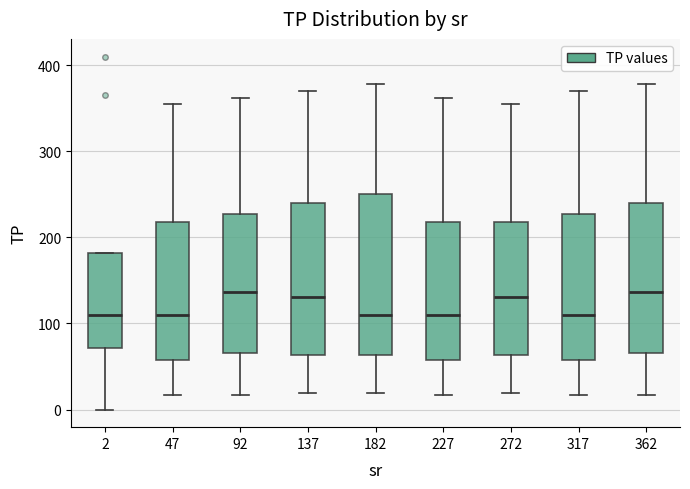

Where does the median line of the box at x = 317 sit on the y-axis? The values are not printed on the chart, so give them approximately, as read against the axis.

110